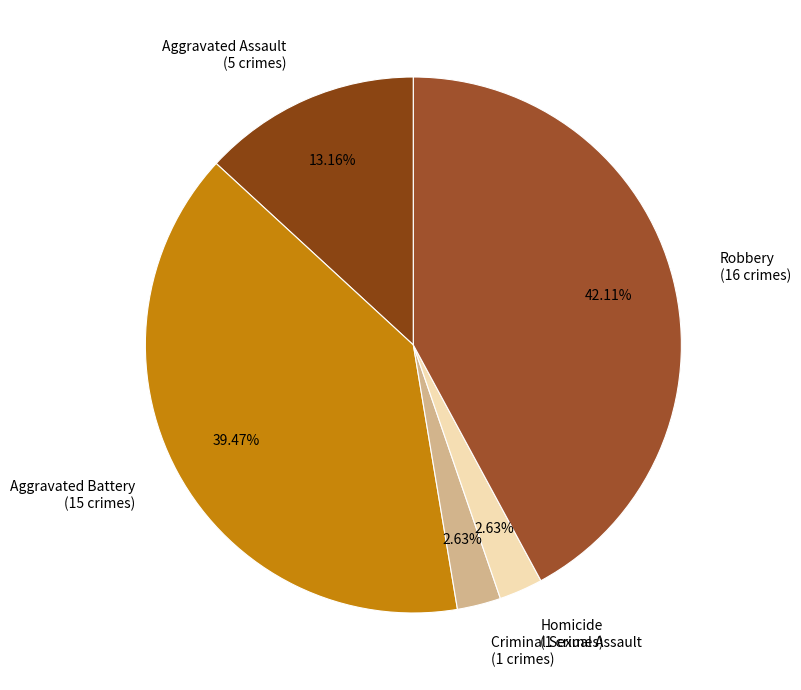

Which has a higher value, Aggravated Battery (15 crimes) or Criminal Sexual Assault (1 crimes)?

Aggravated Battery (15 crimes)